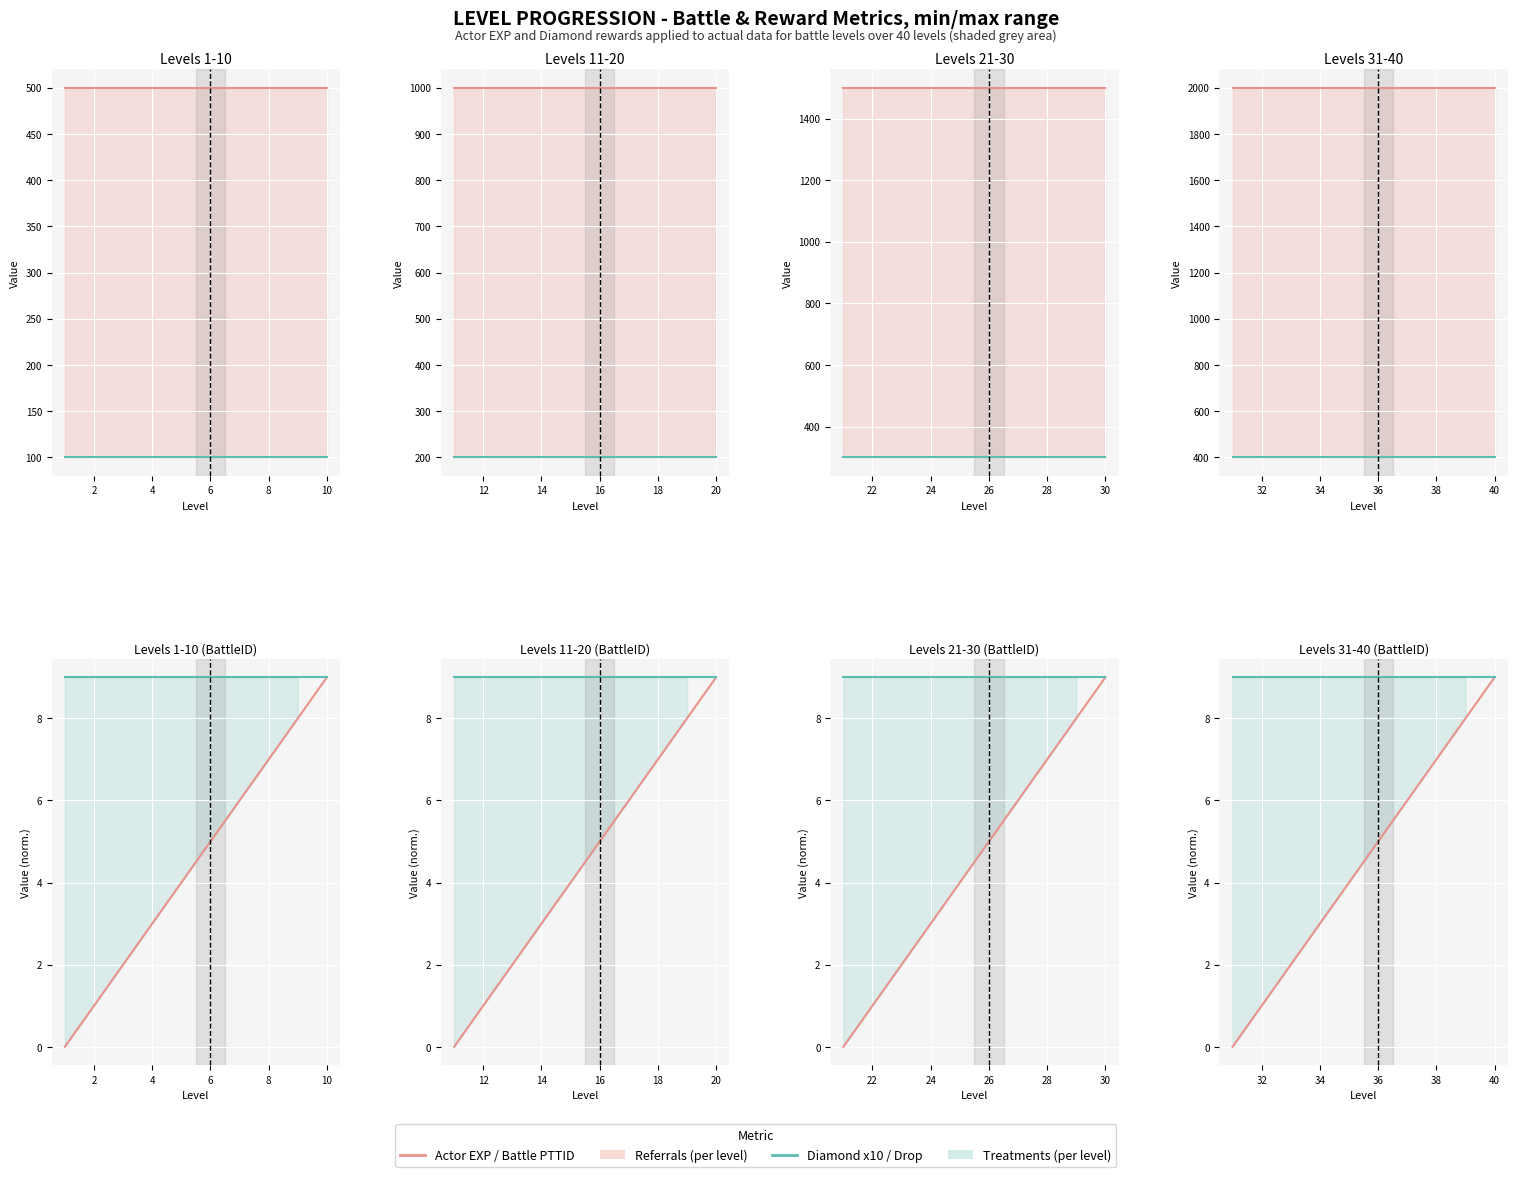

Is it true that Battle PTTID (normalized) equals 13.1 at 9?

False